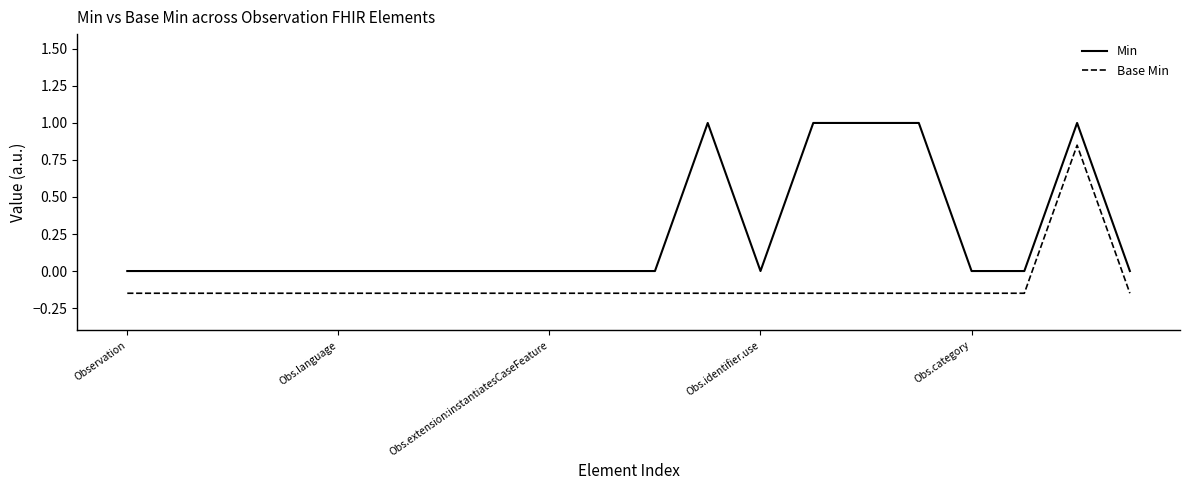

What is the difference between the maximum and minimum values in the Base Min series?

1.0